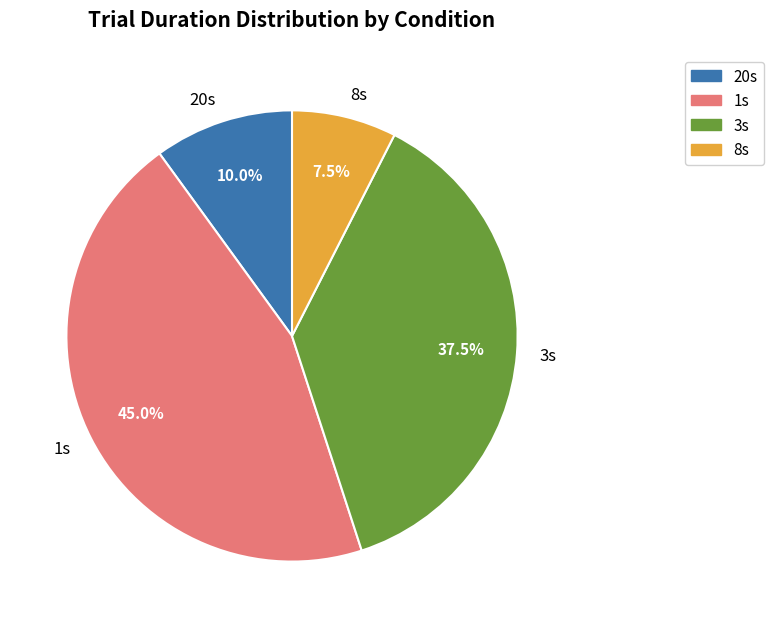

How many slices are in this pie chart?

4